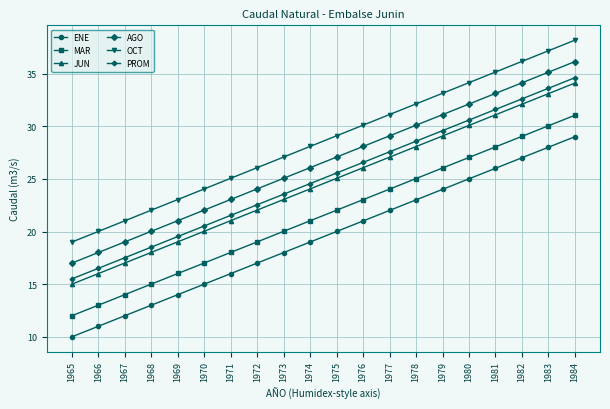

Read the AGO value at 1968.

20.0